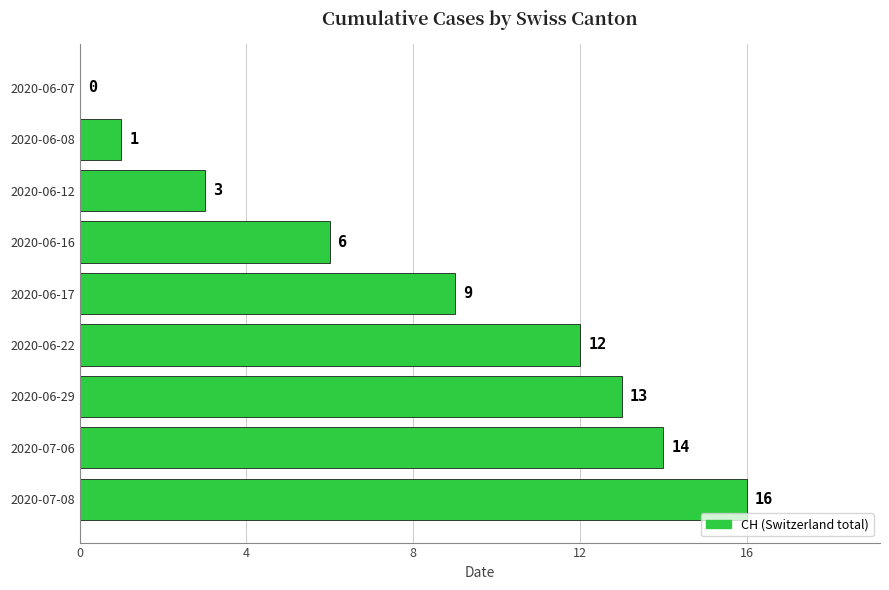

What is the sum of all values?

74